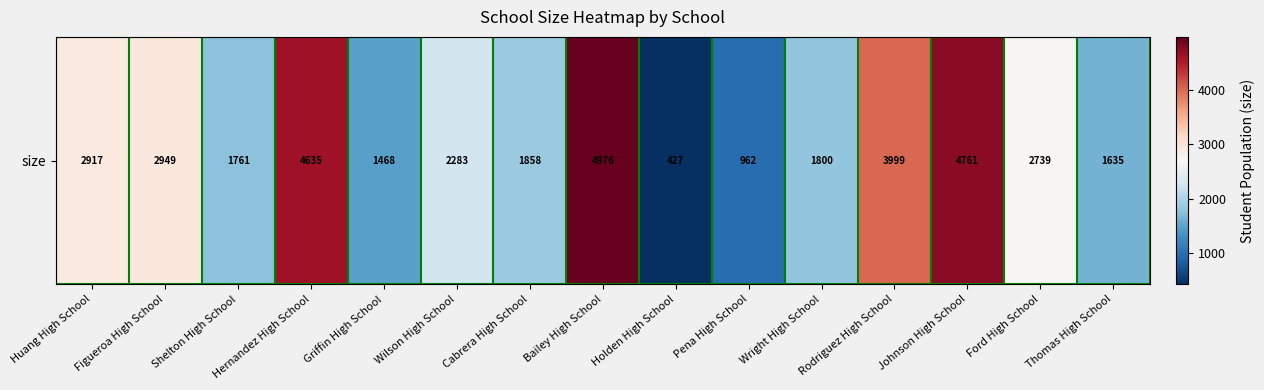

List the labels in order of value, largest first.

Bailey High School, Johnson High School, Hernandez High School, Rodriguez High School, Figueroa High School, Huang High School, Ford High School, Wilson High School, Cabrera High School, Wright High School, Shelton High School, Thomas High School, Griffin High School, Pena High School, Holden High School